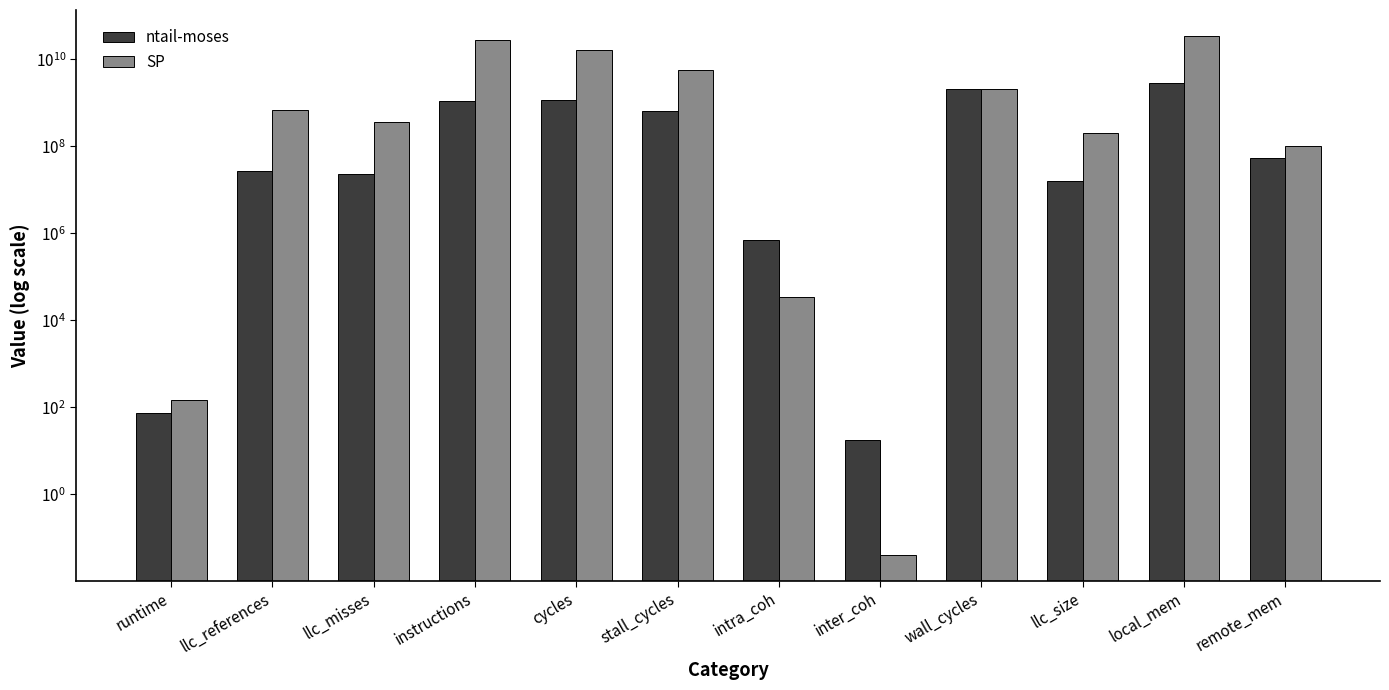

At wall_cycles, list the series in order from smallest to largest.

SP, ntail-moses